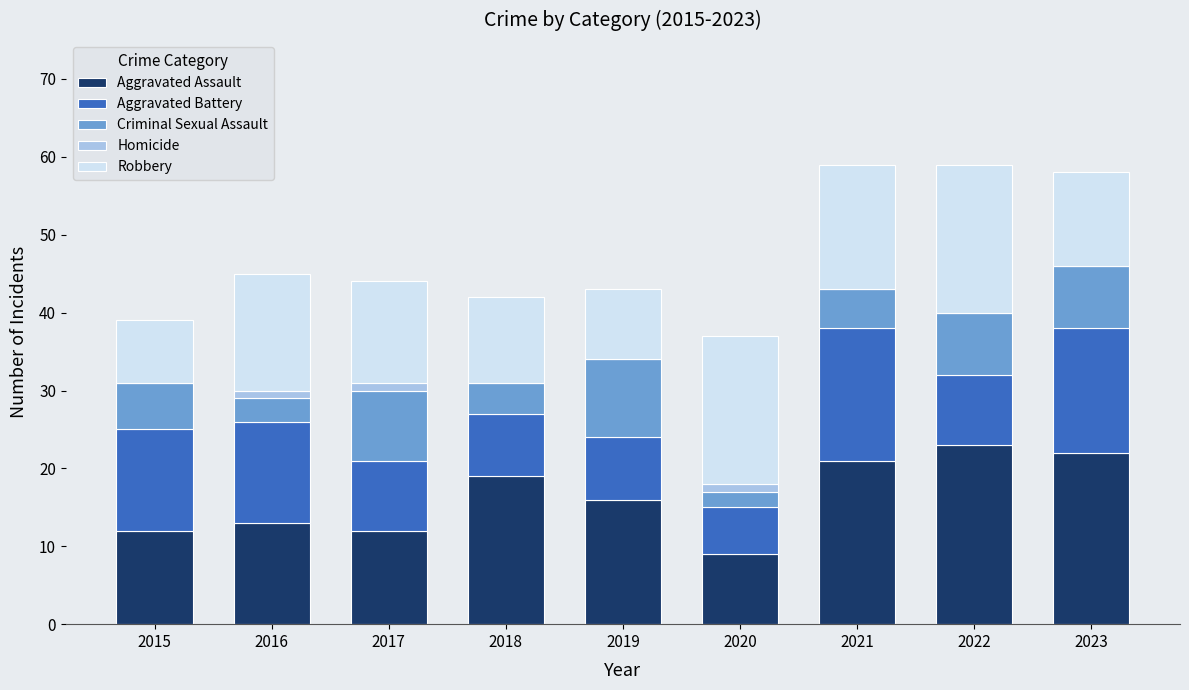

What is the total value across all series at 2019?

43